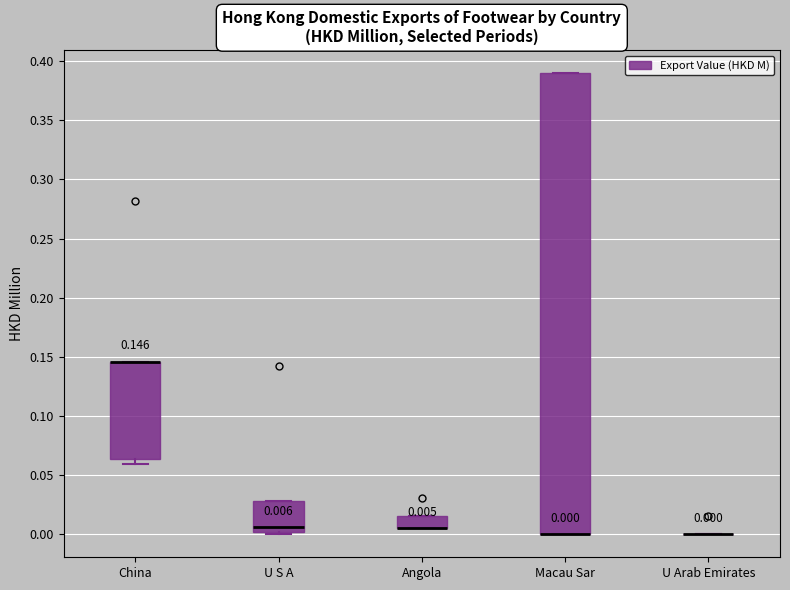

Comparing the boxes themselves (not the whiskers), which one is the tallest?

Macau Sar